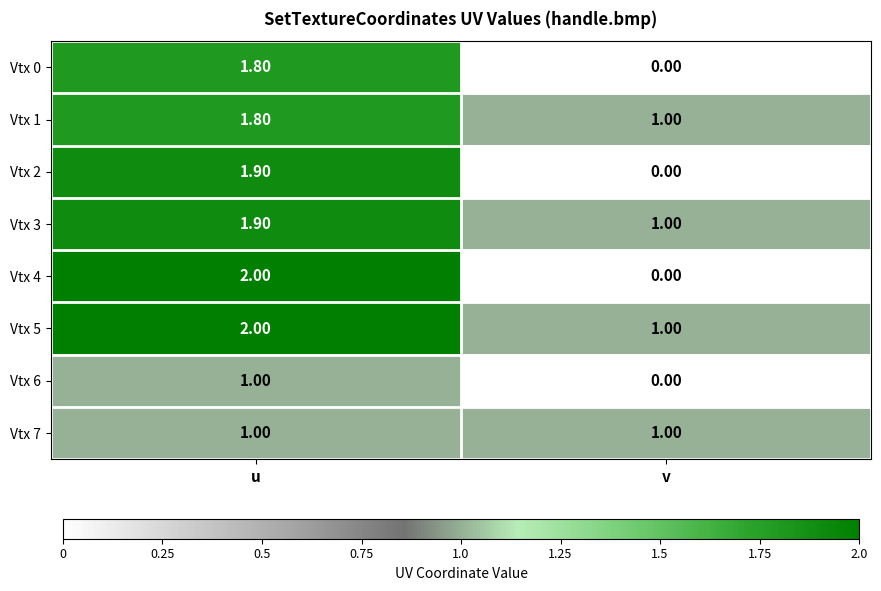

Where is Vtx 2 nearest to the value 0?

v